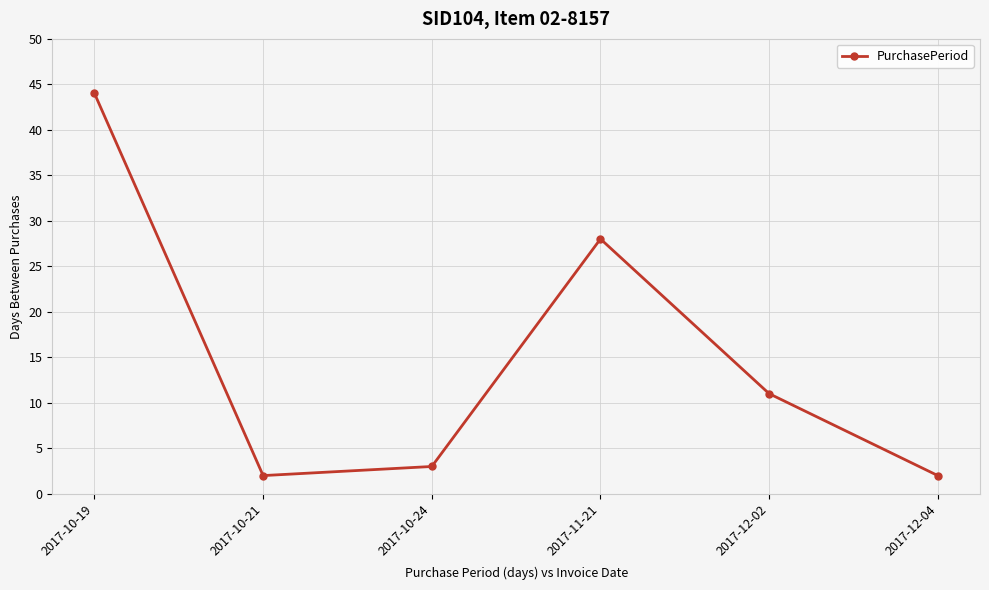

Is it true that the value at 2017-10-21 is 0?

False